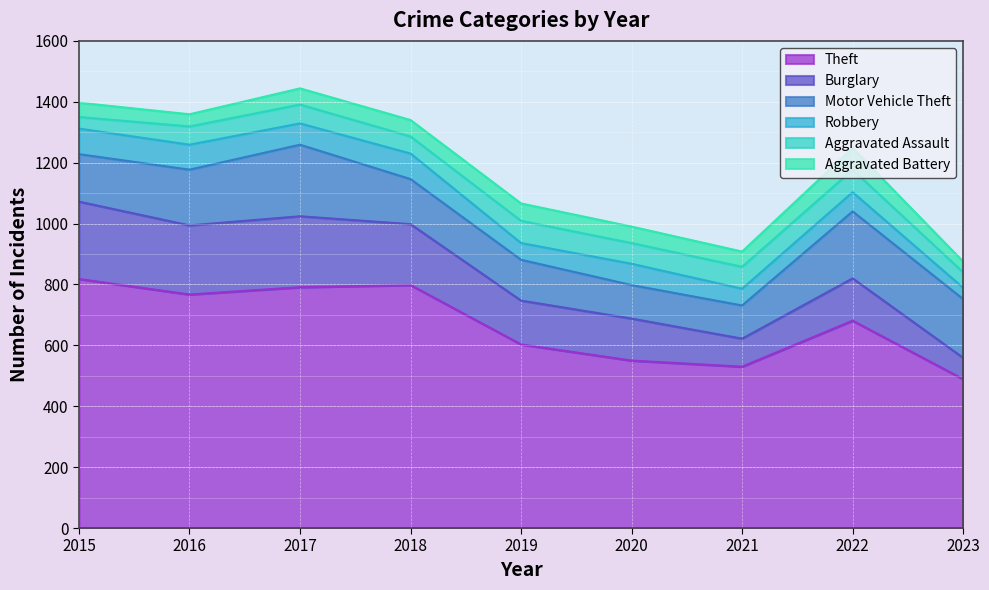

True or false: Burglary and Motor Vehicle Theft cross at least once.

True